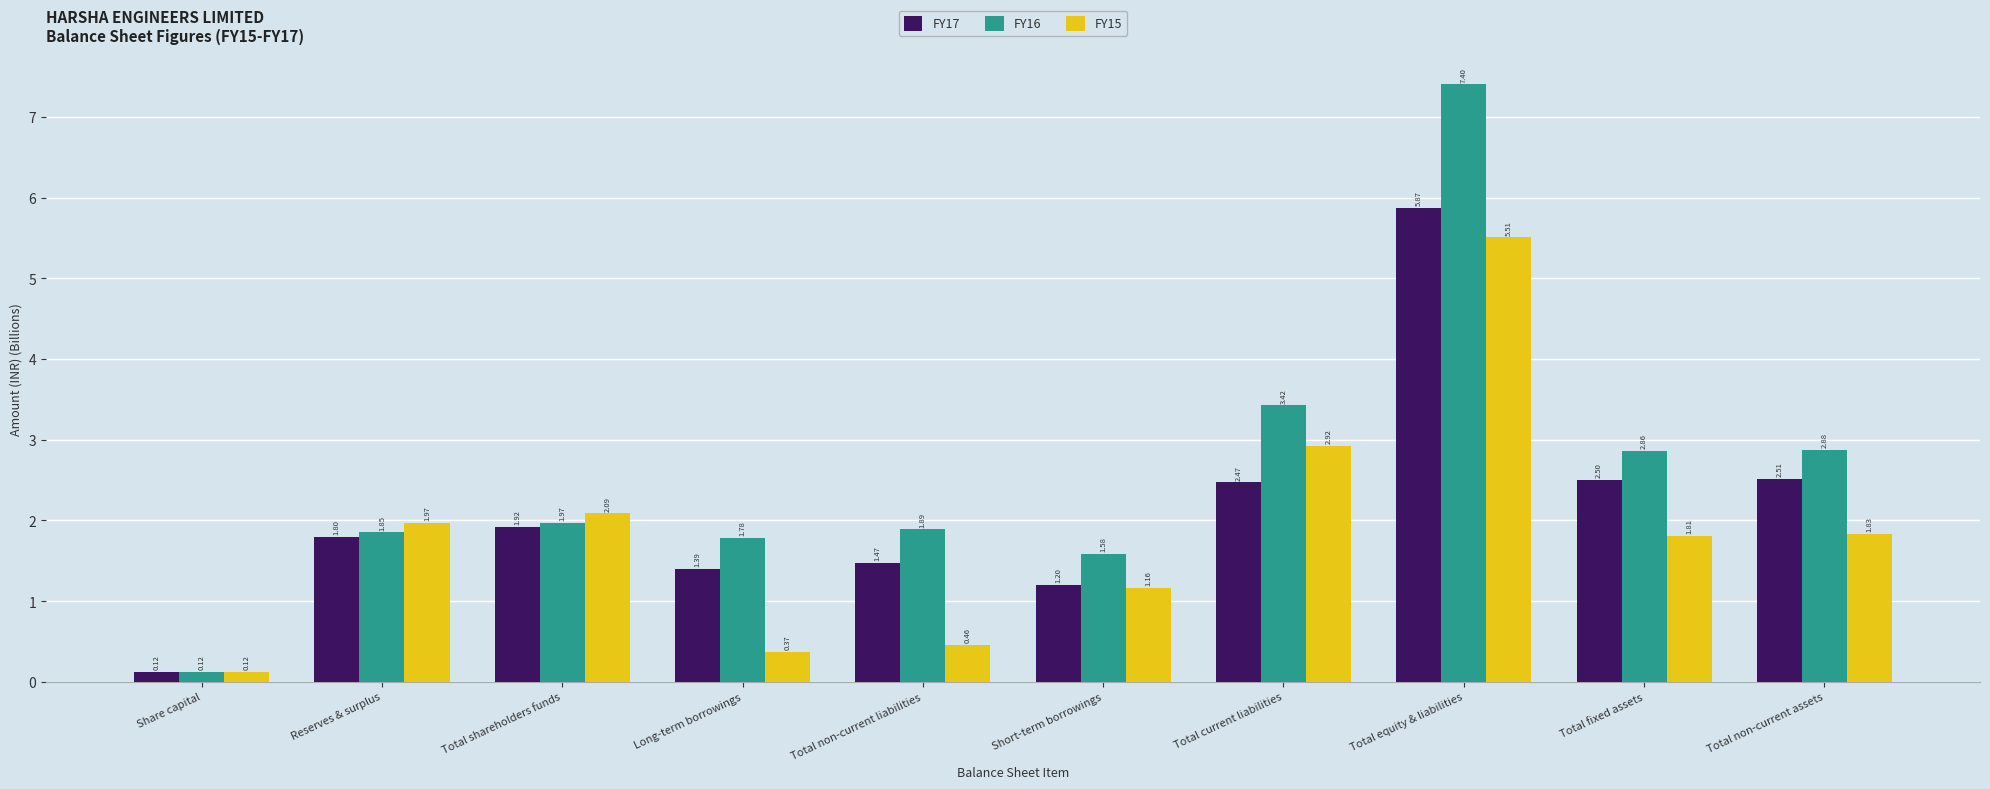

Which series has the largest range (max minus min)?

FY16